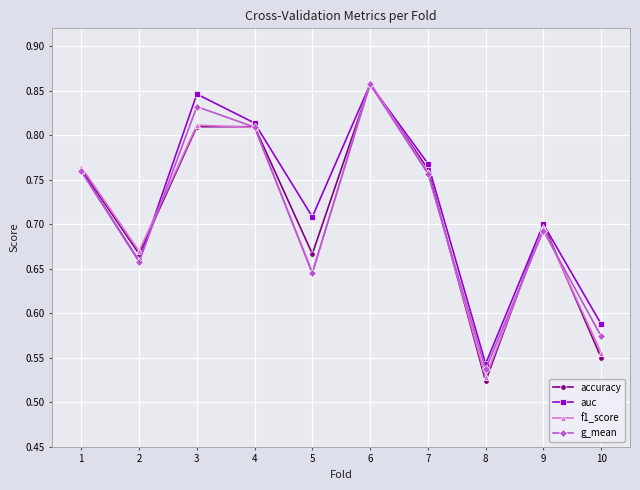

Is the value of auc at 3 greater than the value of accuracy at 2?

Yes